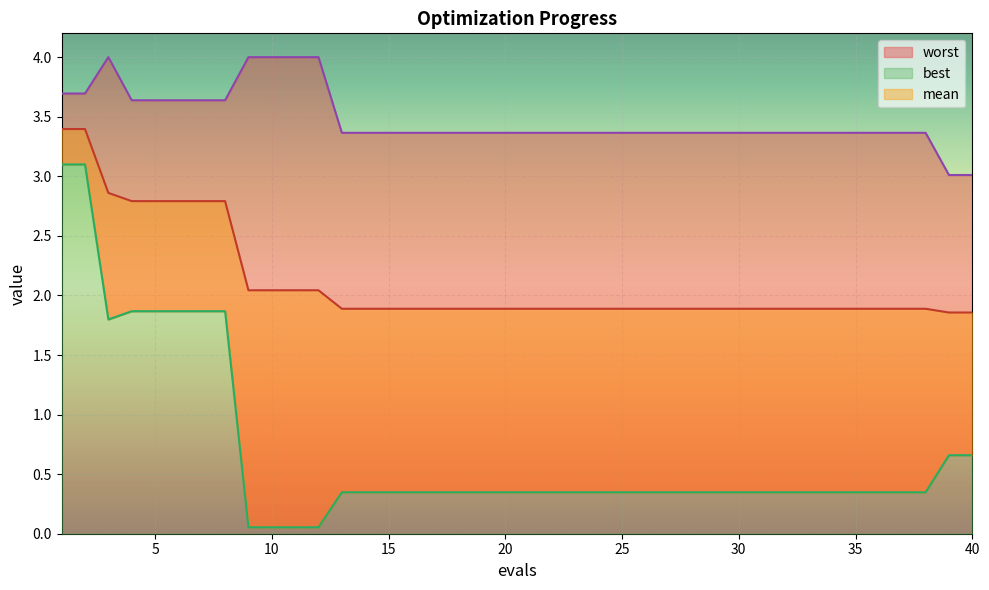

Reading left to right, list all the values displayed in this chart.

mean: 1=3.4	2=3.4	3=2.9	4=2.8	5=2.8	6=2.8	7=2.8	8=2.8	9=2.0	10=2.0	11=2.0	12=2.0	13=1.9	14=1.9	15=1.9	16=1.9	17=1.9	18=1.9	19=1.9	20=1.9	21=1.9	22=1.9	23=1.9	24=1.9	25=1.9	26=1.9	27=1.9	28=1.9	29=1.9	30=1.9	31=1.9	32=1.9	33=1.9	34=1.9	35=1.9	36=1.9	37=1.9	38=1.9	39=1.9	40=1.9
best: 1=3.1	2=3.1	3=1.8	4=1.9	5=1.9	6=1.9	7=1.9	8=1.9	9=0.1	10=0.1	11=0.1	12=0.1	13=0.3	14=0.3	15=0.3	16=0.3	17=0.3	18=0.3	19=0.3	20=0.3	21=0.3	22=0.3	23=0.3	24=0.3	25=0.3	26=0.3	27=0.3	28=0.3	29=0.3	30=0.3	31=0.3	32=0.3	33=0.3	34=0.3	35=0.3	36=0.3	37=0.3	38=0.3	39=0.7	40=0.7
worst: 1=3.7	2=3.7	3=4.0	4=3.6	5=3.6	6=3.6	7=3.6	8=3.6	9=4.0	10=4.0	11=4.0	12=4.0	13=3.4	14=3.4	15=3.4	16=3.4	17=3.4	18=3.4	19=3.4	20=3.4	21=3.4	22=3.4	23=3.4	24=3.4	25=3.4	26=3.4	27=3.4	28=3.4	29=3.4	30=3.4	31=3.4	32=3.4	33=3.4	34=3.4	35=3.4	36=3.4	37=3.4	38=3.4	39=3.0	40=3.0